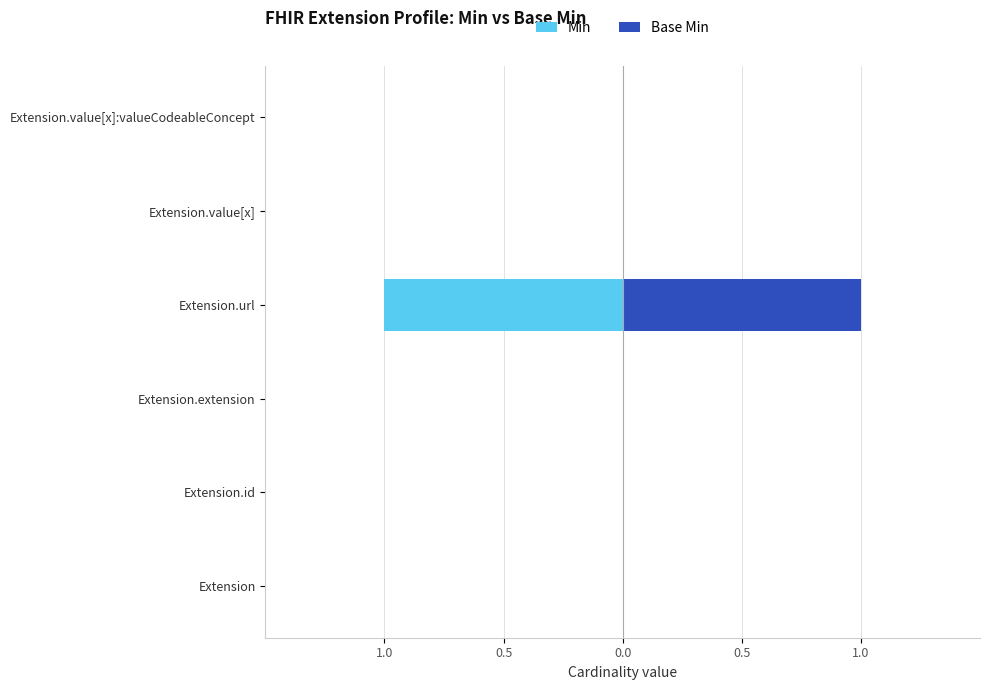

True or false: Min has a value of 0 at 0.5.

True